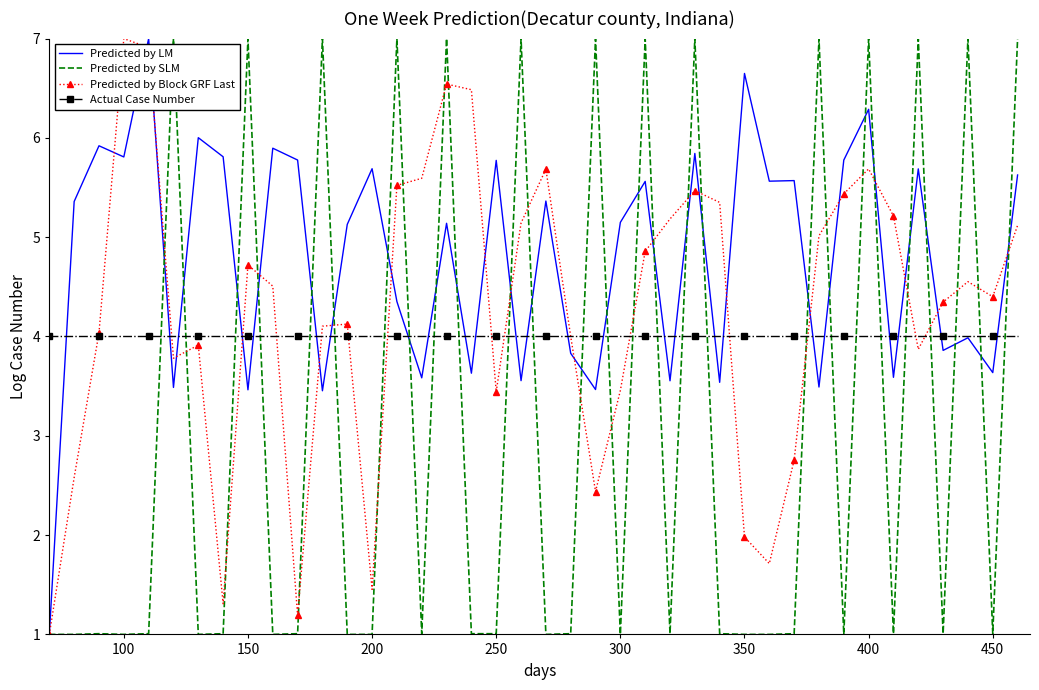

What is the difference between the maximum and minimum values in the Predicted by Block GRF Last series?

6.0